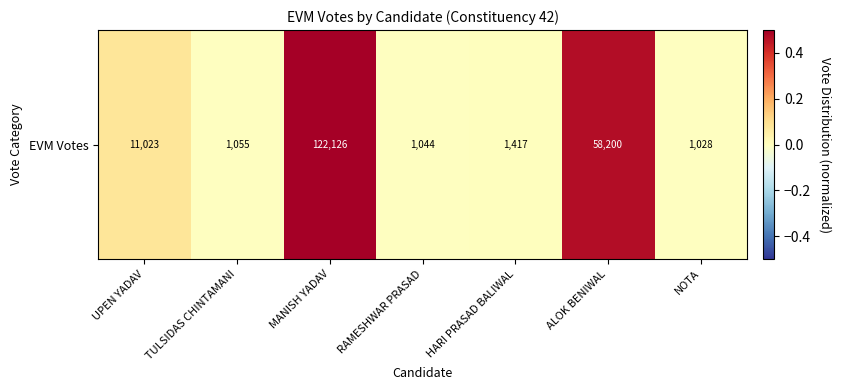

Reading right to left, what are all the values shown in this chart?

NOTA=-0.0	ALOK BENIWAL=0.5	HARI PRASAD BALIWAL=0.0	RAMESHWAR PRASAD=-0.0	MANISH YADAV=1.0	TULSIDAS CHINTAMANI=-0.0	UPEN YADAV=0.1